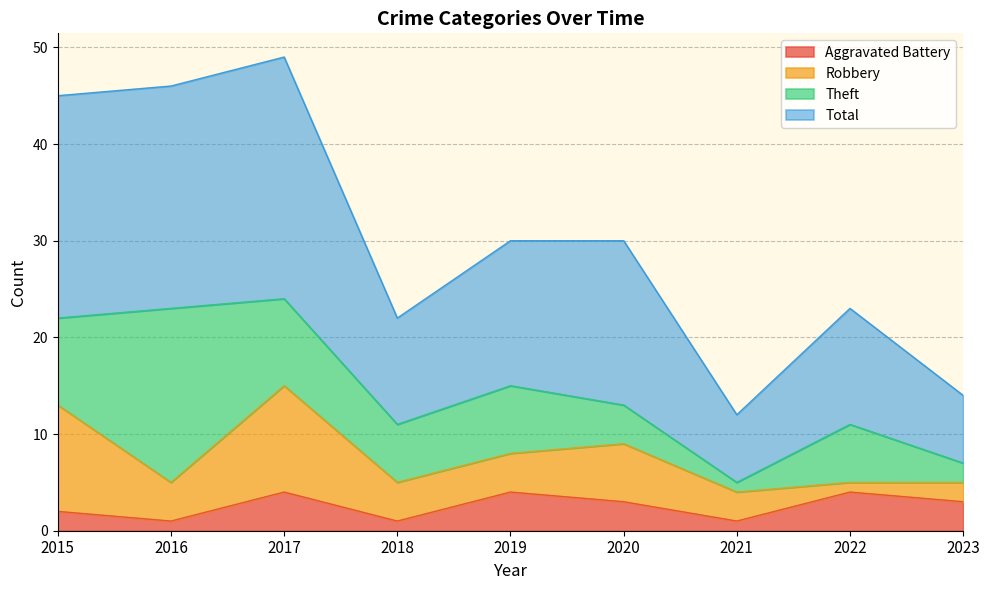

True or false: Aggravated Battery has a value of 1 at 2018.

True